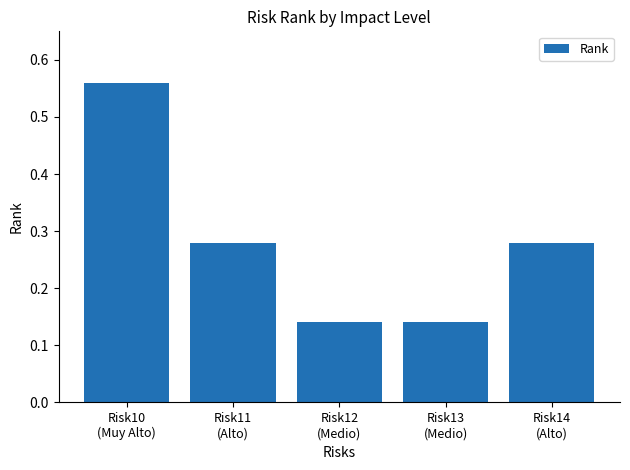

What is the difference between the maximum and second lowest values?

0.4